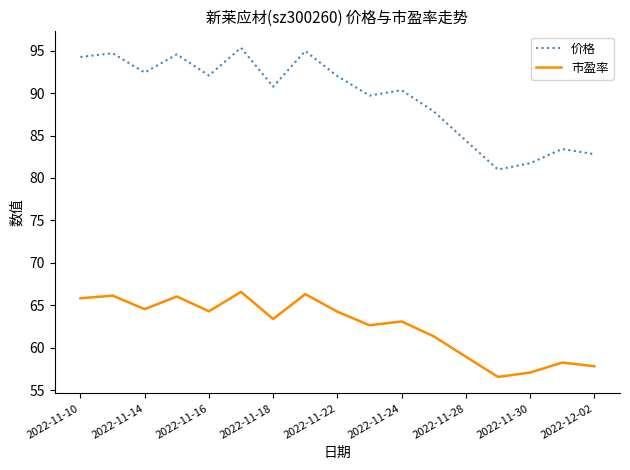

What is the minimum value for 市盈率?

56.6